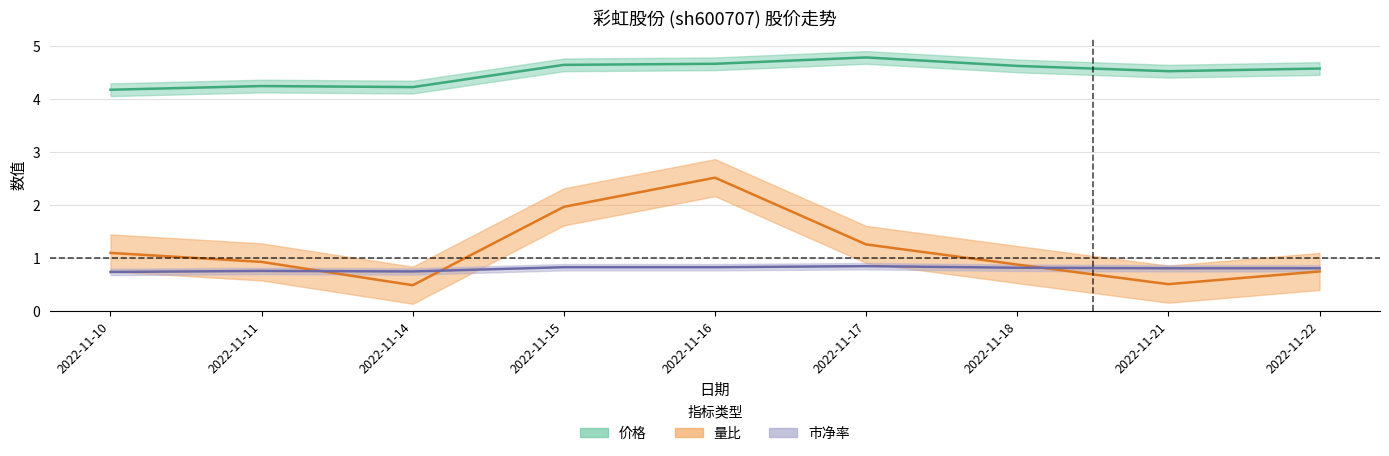

What is the sum of all 市净率 values?

7.2